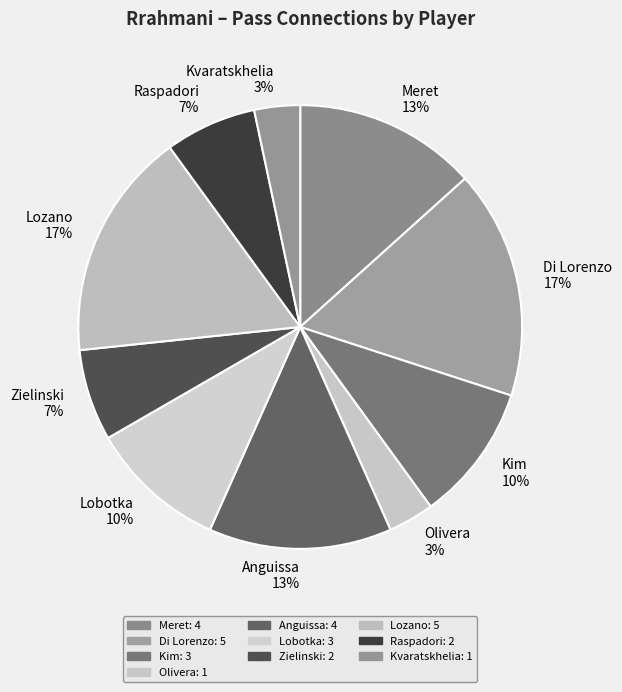

To the nearest percent, what percentage of the pie is Zielinski 7%?

7%